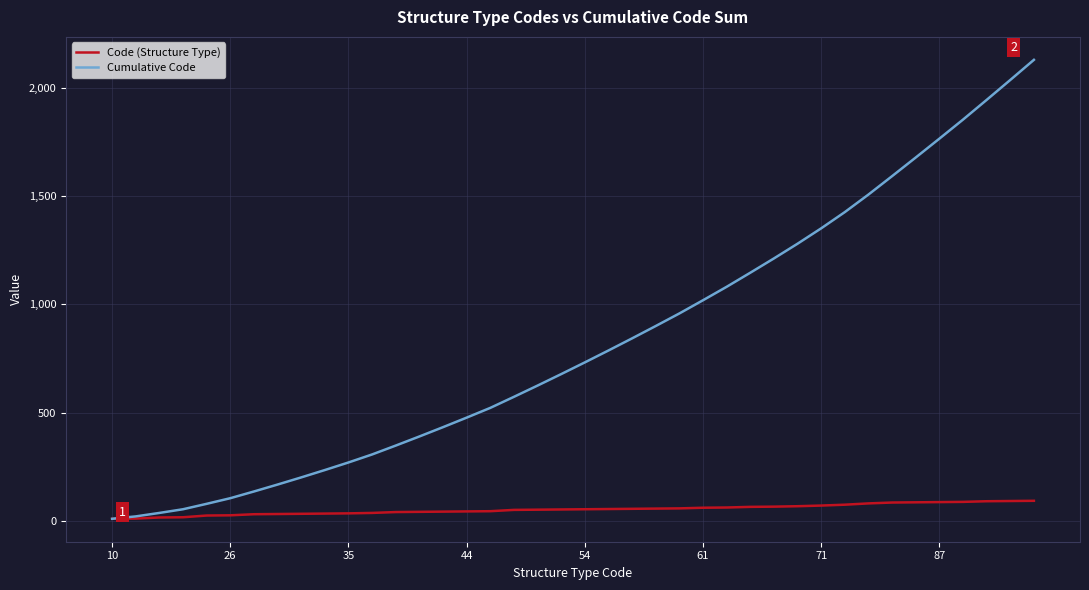

List the series in order of their peak value, lowest first.

Code (Structure Type), Cumulative Code